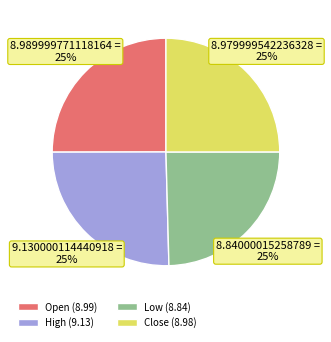

How many slices are in this pie chart?

4